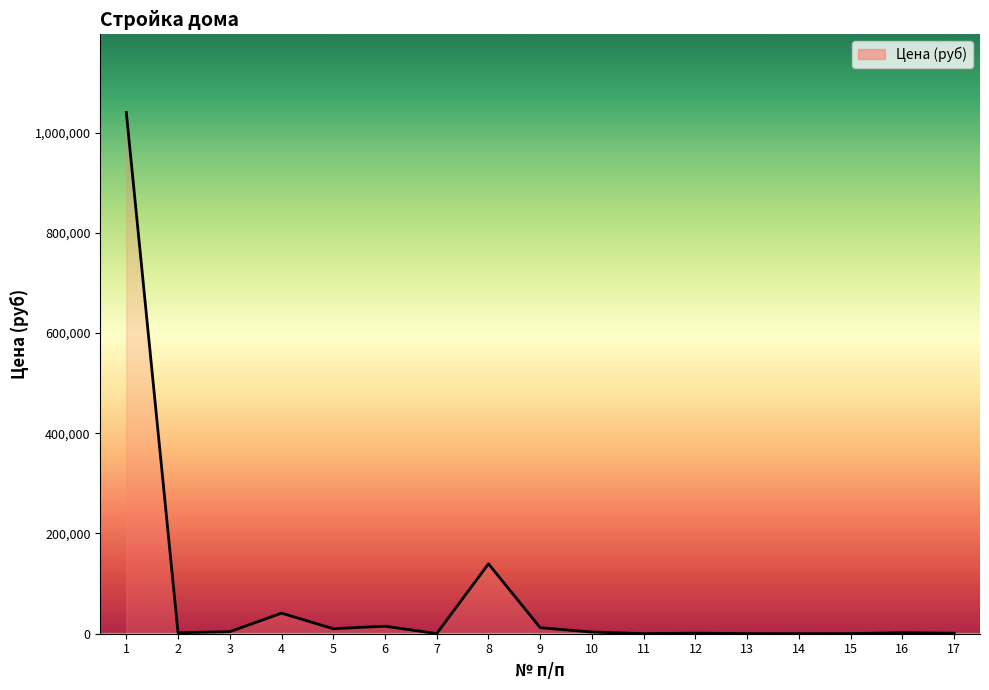

How many series are shown in this chart?

1